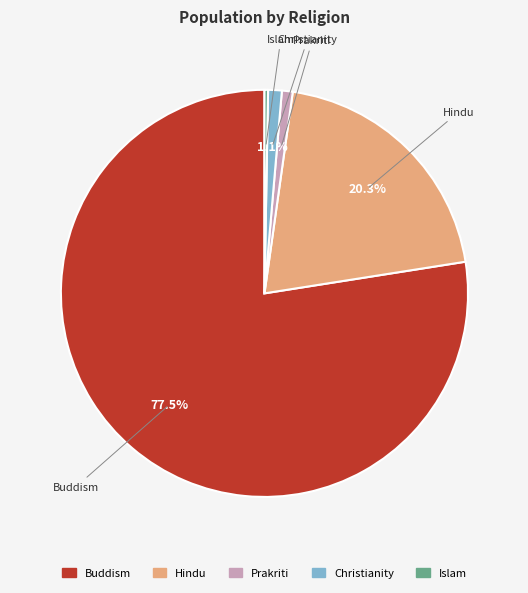

Which has a higher value, Christianity or Buddism?

Buddism